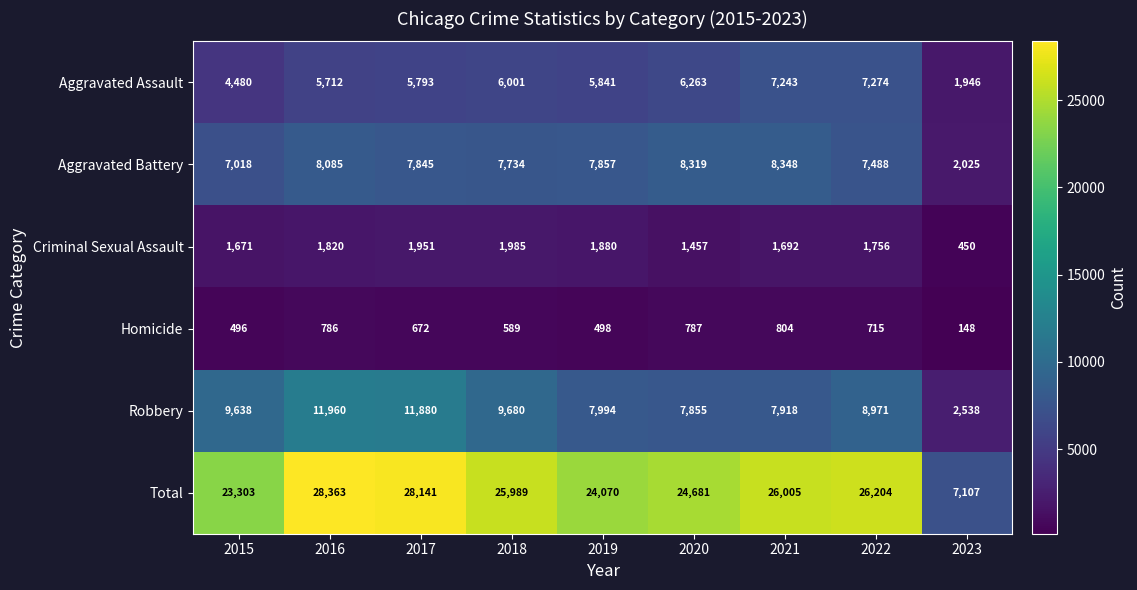

At which label is Aggravated Assault closest to 4610?

2015